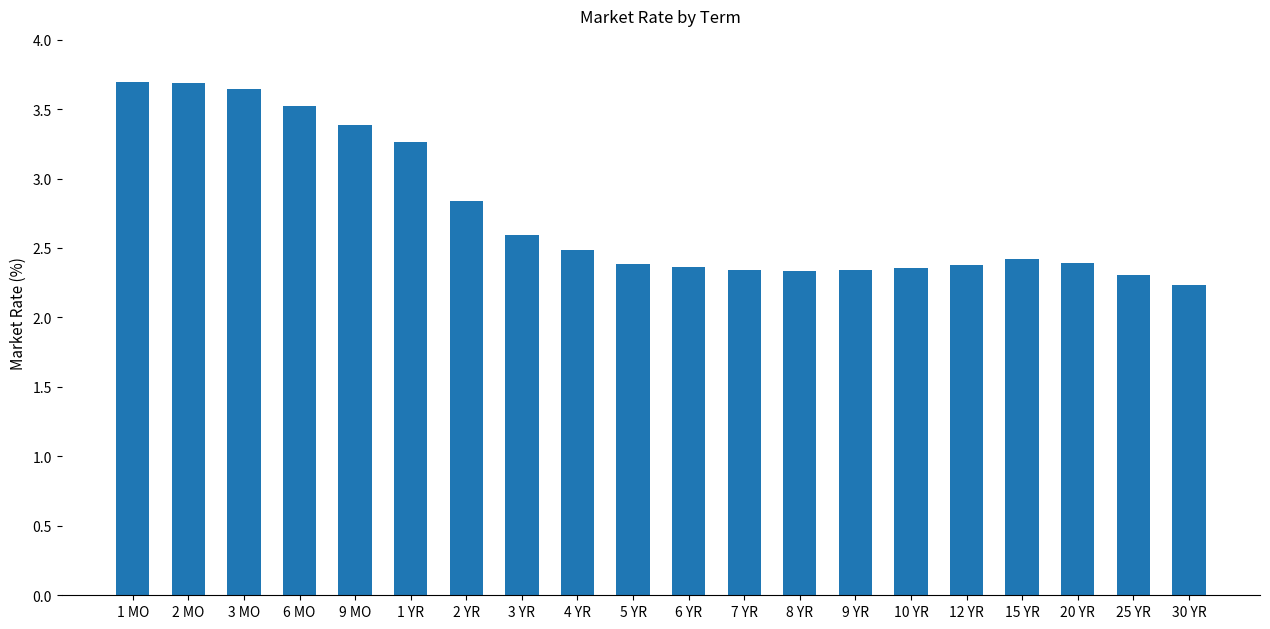

True or false: the data shows 0.5 at 7 YR.

False